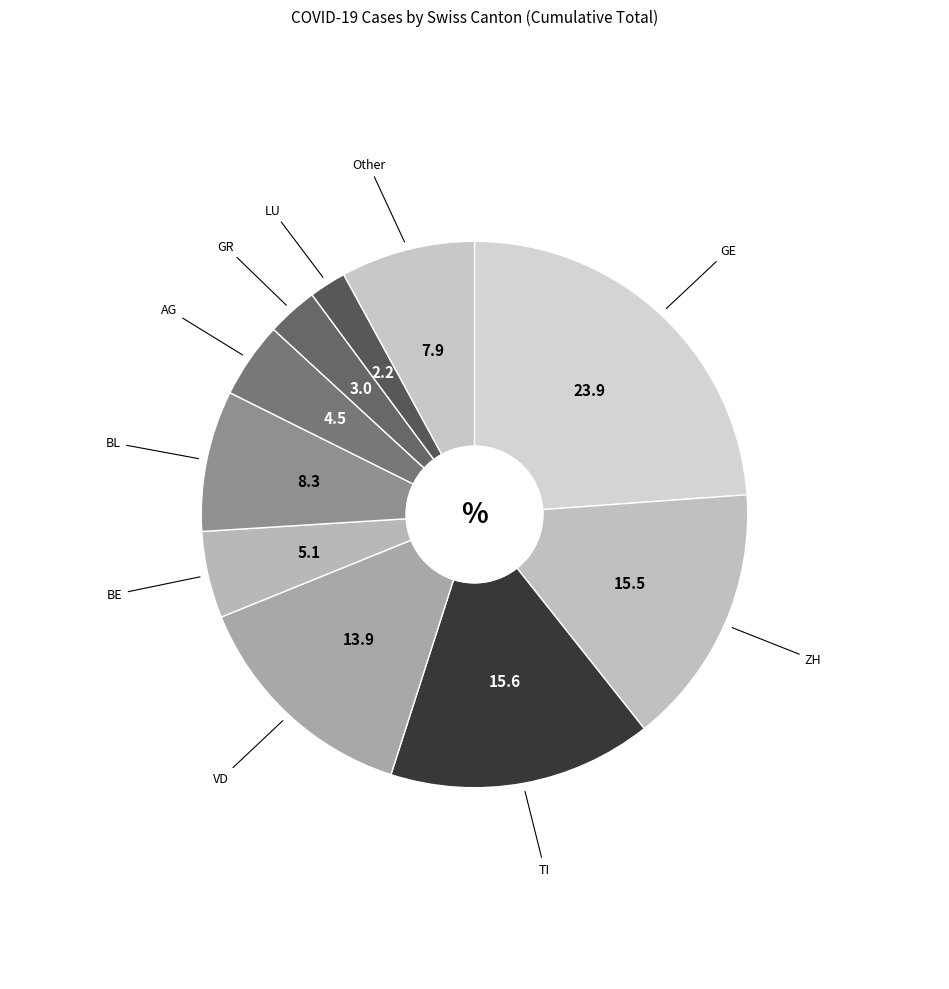

The GE slice represents 24% of the pie. True or false?

True